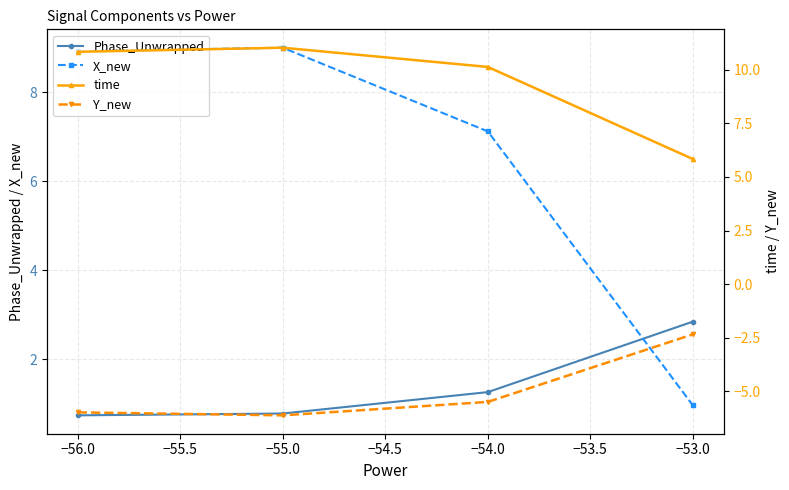

Which series has the widest spread of values?

X_new